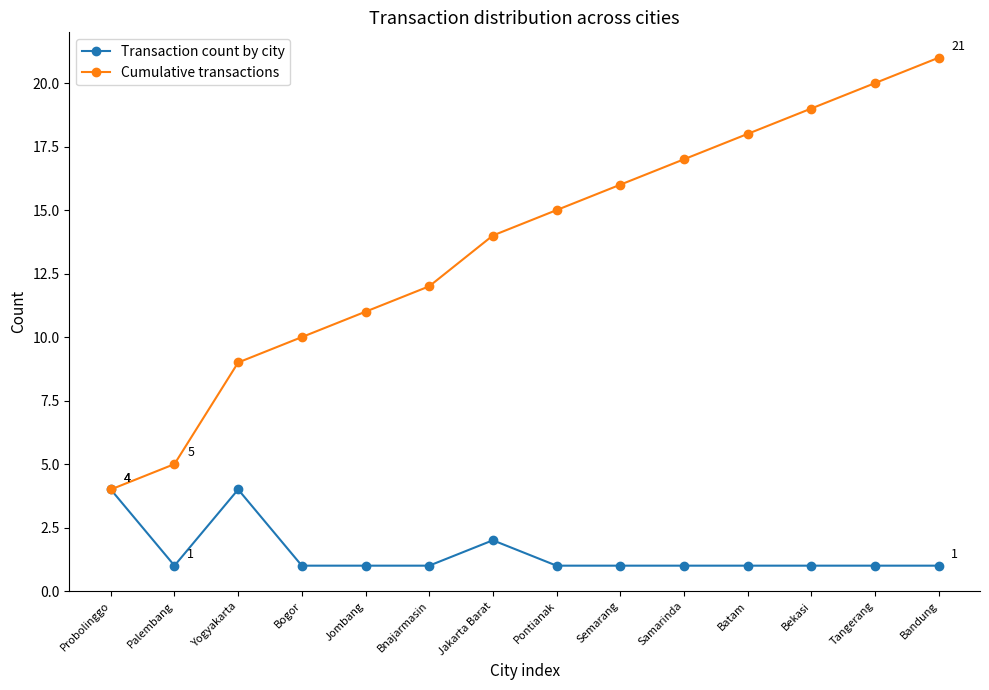

Is it true that Transaction count by city equals 1 at Bandung?

True